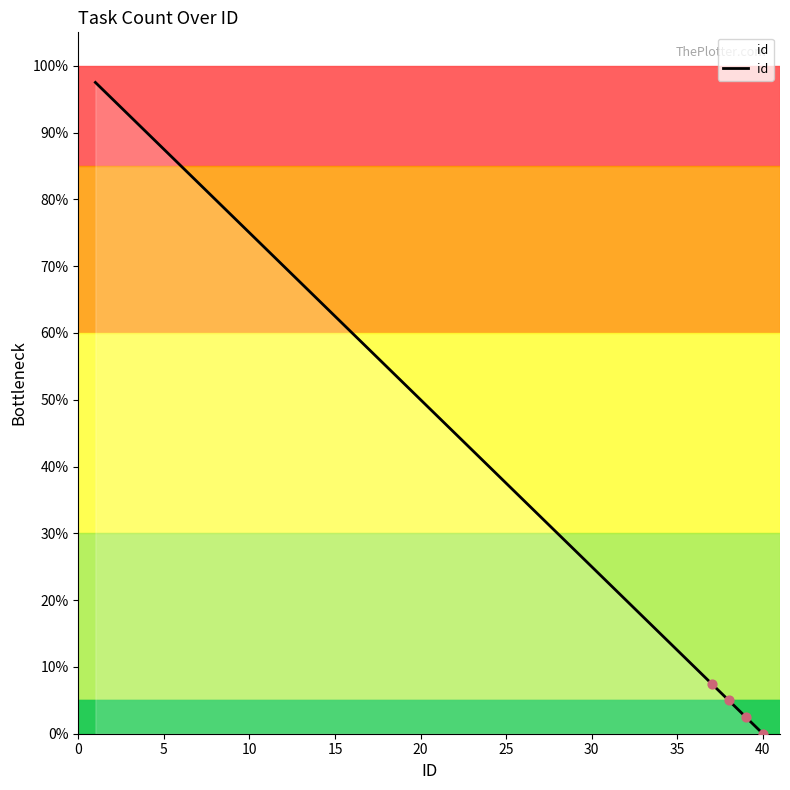

What is the difference between the maximum and minimum values?

97.5